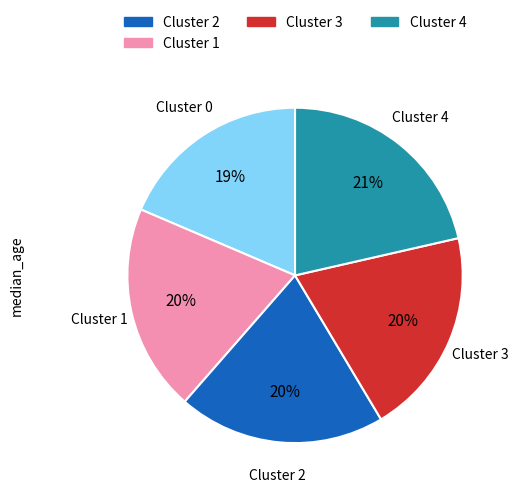

Does any single category account for the majority?

No